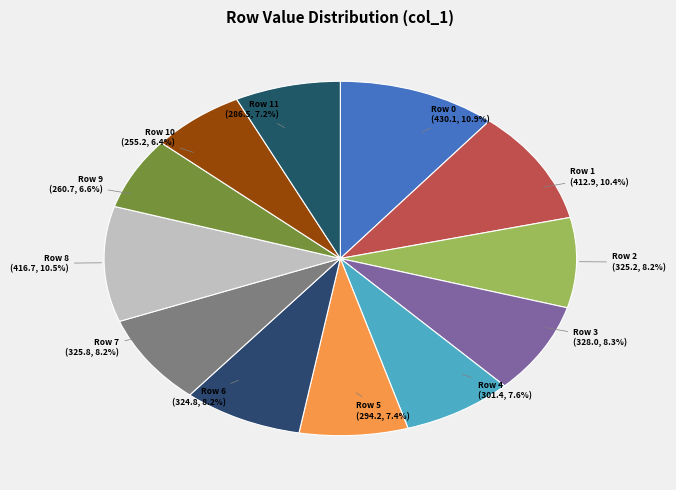

Between Row 1 and Row 6, which is larger?

Row 1